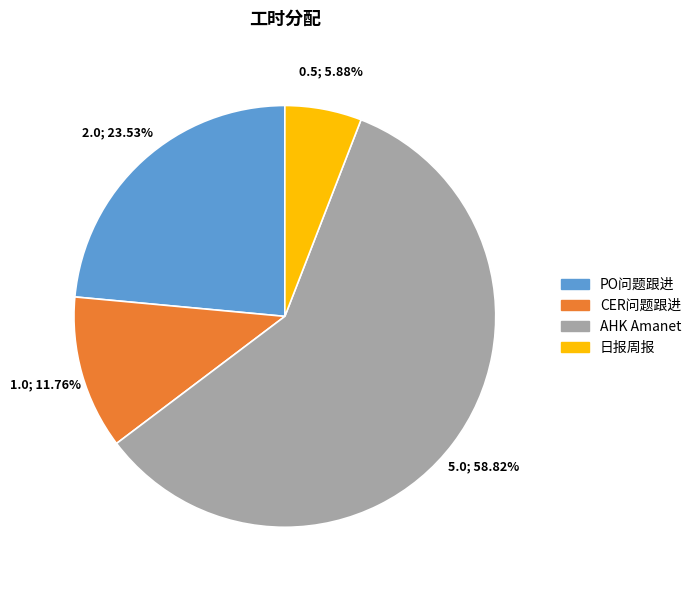

What percentage is the AHK Amanet slice, to the nearest percent?

59%